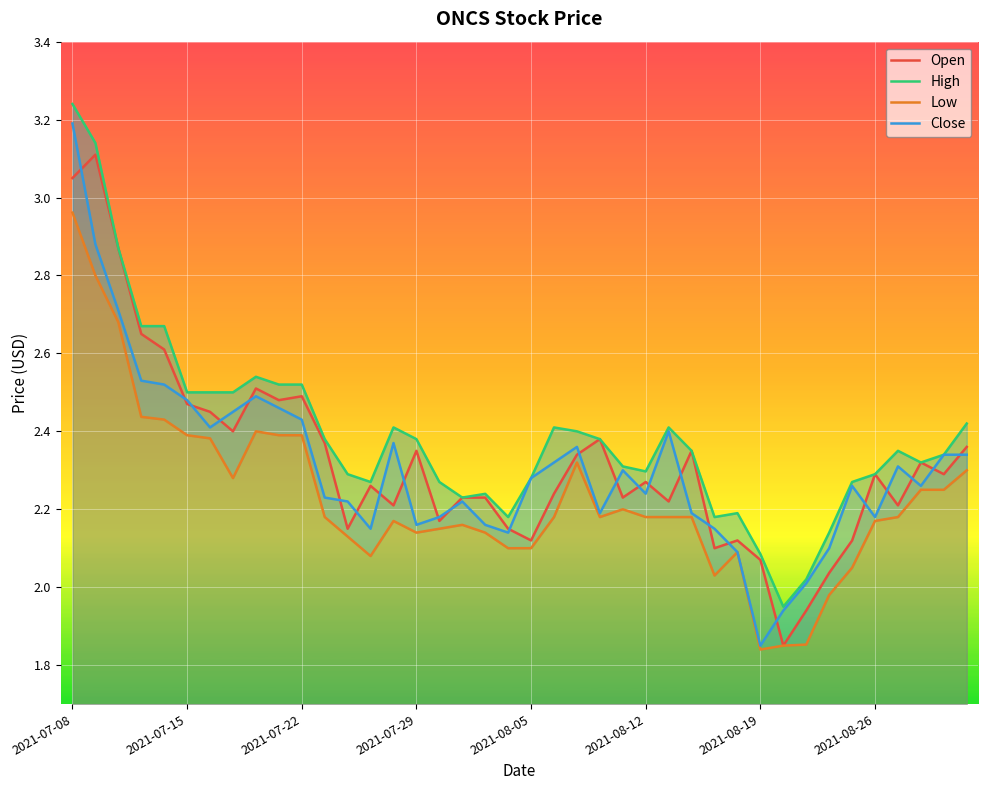

What is the minimum value shown in the chart?

1.8